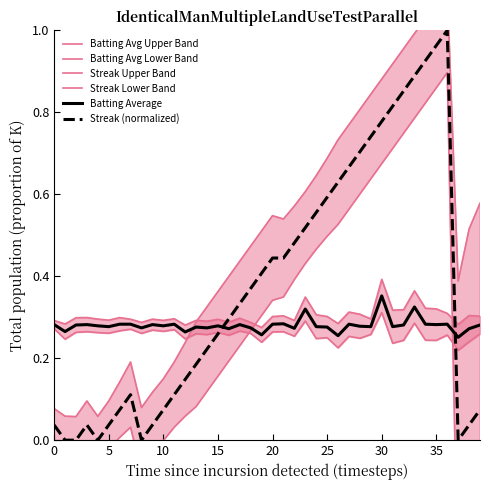

How many Batting Avg Lower Band values are between 0 and 1?

40